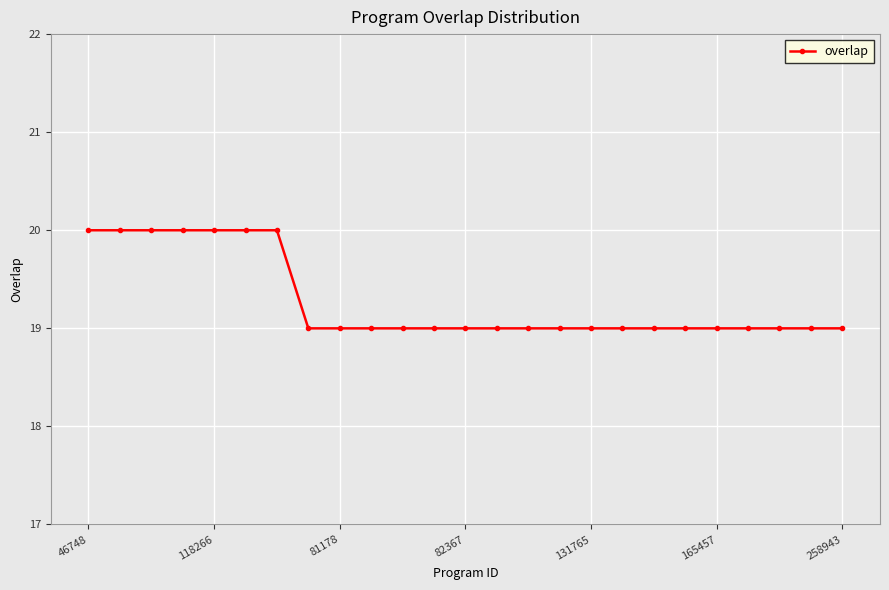

What is the value of the 9th point from the left?

19